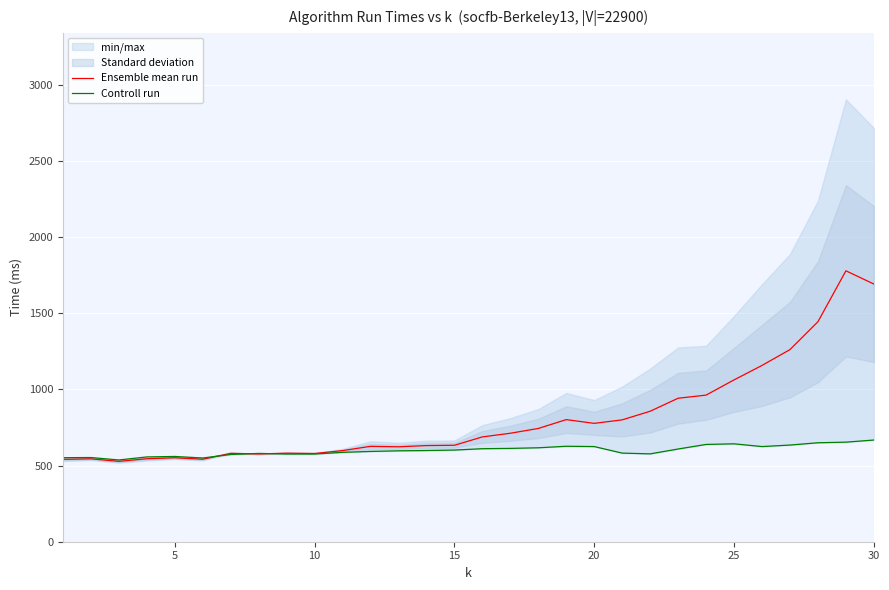

What is the highest value of the Ensemble mean run series?

1779.5